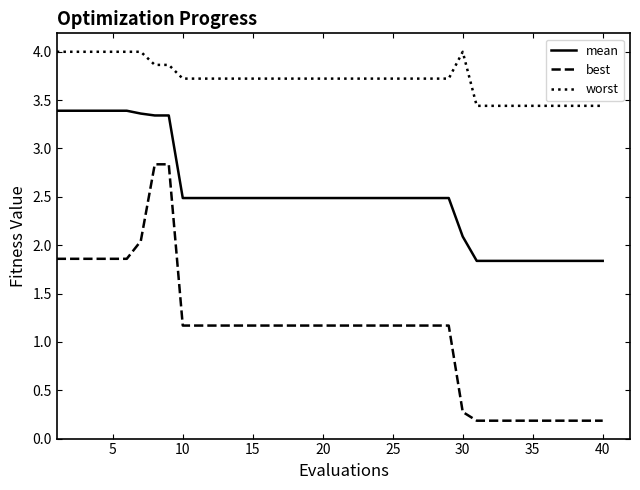

What is the greatest value displayed?

4.0